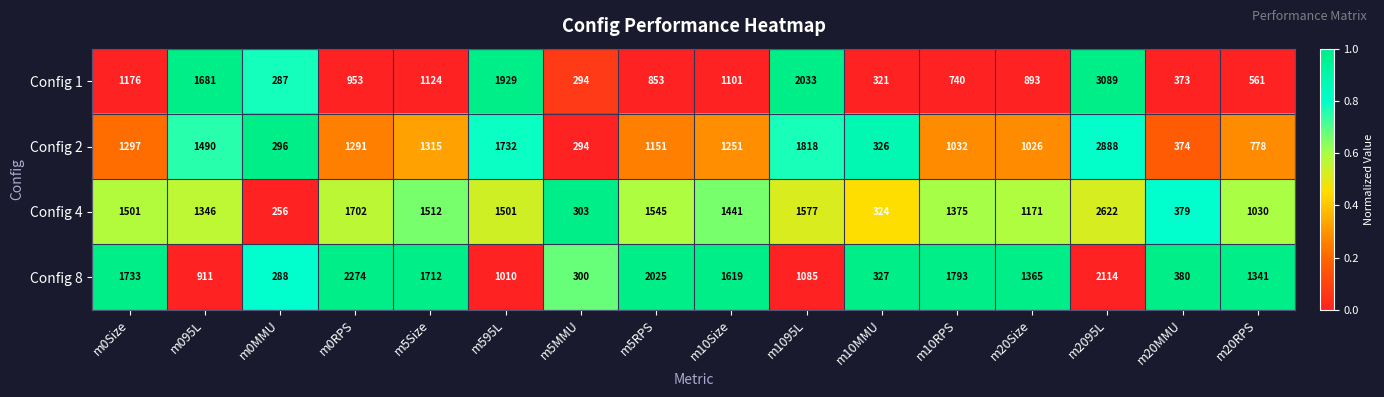

Which series has the largest total across all categories?

Config 8